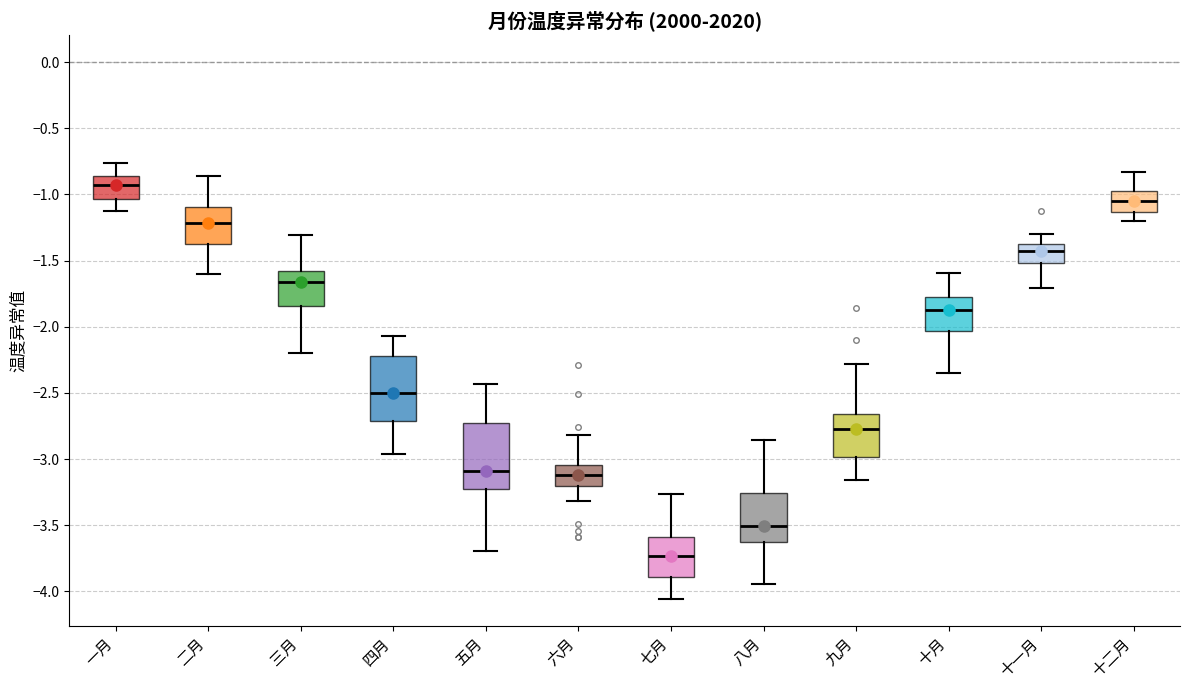

Reading left to right, transcribe this box plot: for each box, give where its median line is, the range the box spans, and where its two whiskers end, as read against the y-axis. The values are not printed on the chart, so give them approximately, as read against the axis.

一月: median -0.95, box -1.05 to -0.85, whiskers -1.15 to -0.75
二月: median -1.20, box -1.40 to -1.10, whiskers -1.60 to -0.85
三月: median -1.65, box -1.85 to -1.60, whiskers -2.20 to -1.30
四月: median -2.50, box -2.70 to -2.20, whiskers -2.95 to -2.05
五月: median -3.10, box -3.25 to -2.70, whiskers -3.70 to -2.45
六月: median -3.10, box -3.20 to -3.05, whiskers -3.30 to -2.80
七月: median -3.75, box -3.90 to -3.60, whiskers -4.05 to -3.25
八月: median -3.50, box -3.65 to -3.25, whiskers -3.95 to -2.85
九月: median -2.80, box -3.00 to -2.65, whiskers -3.15 to -2.30
十月: median -1.90, box -2.05 to -1.80, whiskers -2.35 to -1.60
十一月: median -1.45, box -1.50 to -1.35, whiskers -1.70 to -1.30
十二月: median -1.05, box -1.15 to -1.00, whiskers -1.20 to -0.85